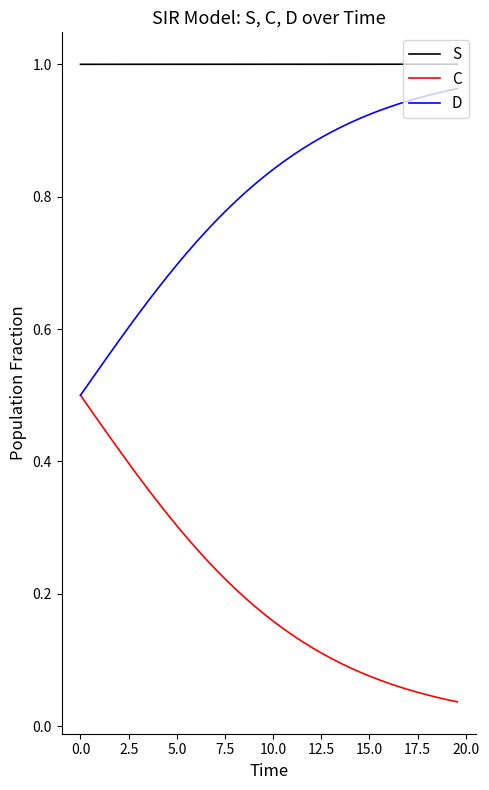

Rank the series by their maximum value, from lowest to highest.

C, D, S